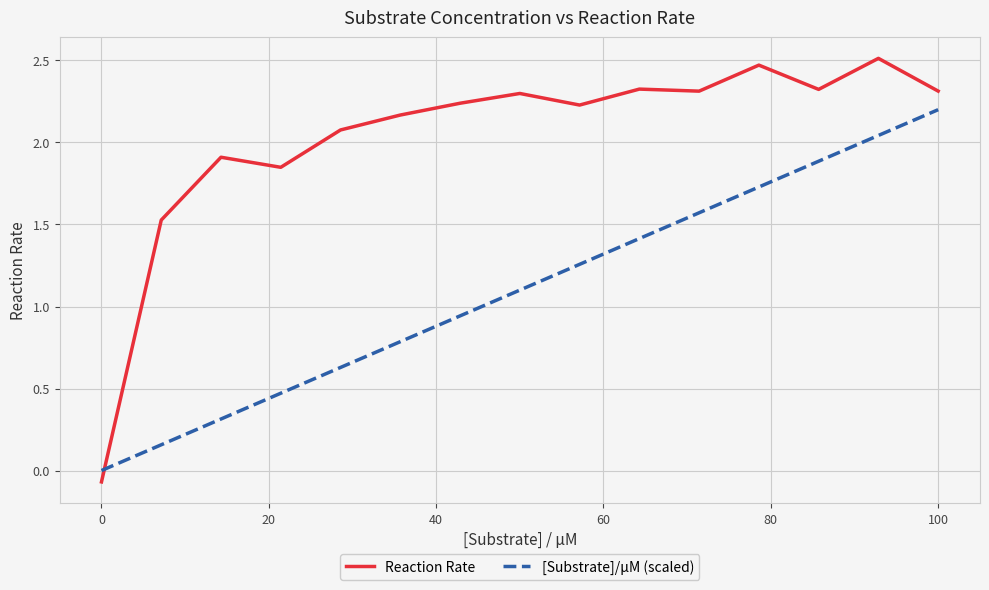

True or false: Reaction Rate and [Substrate]/µM (scaled) intersect in this chart.

True